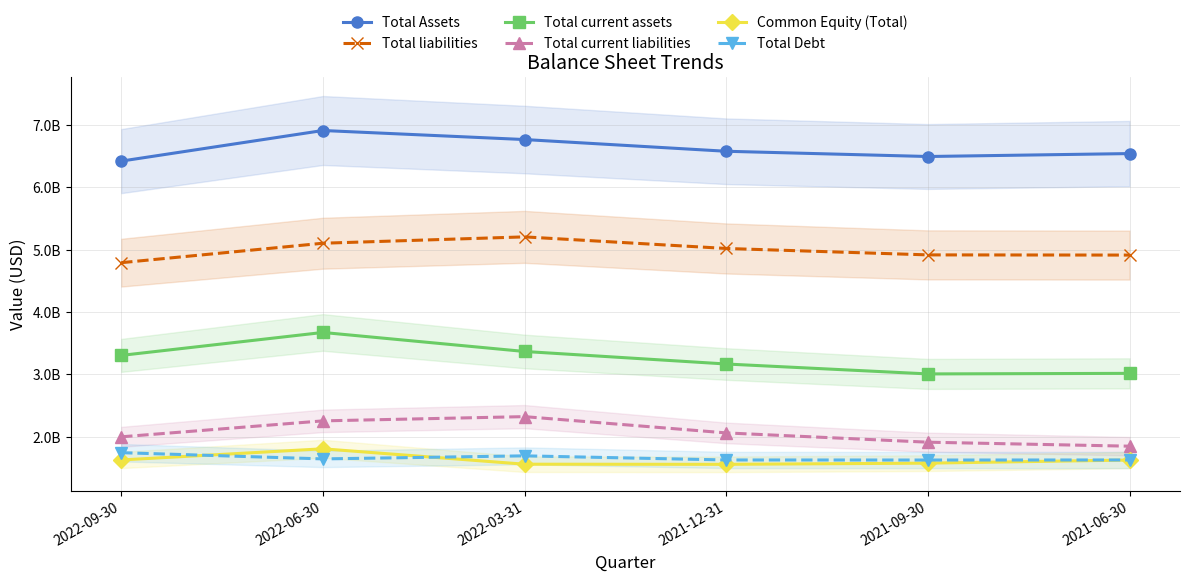

True or false: Total Assets and Common Equity (Total) cross at least once.

False